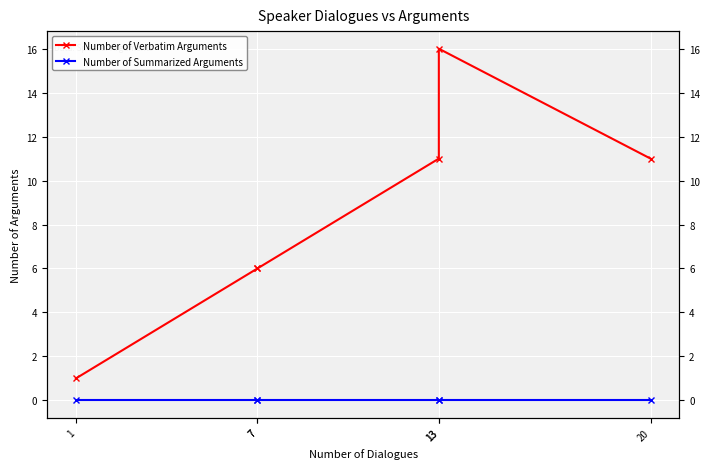

Where is Number of Summarized Arguments nearest to the value 0?

20